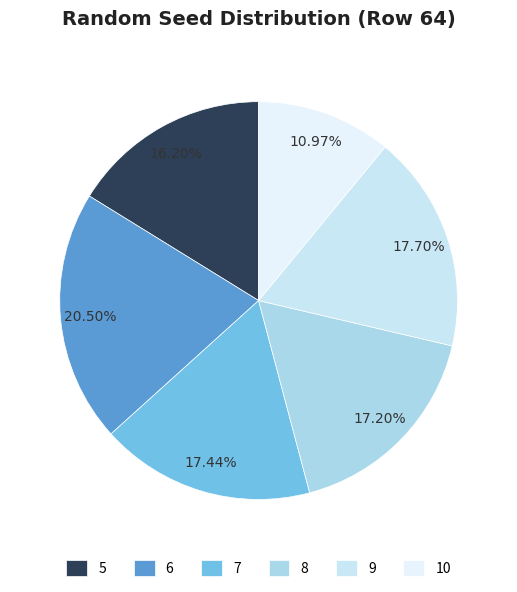

To the nearest percent, what portion does 7 represent?

17%